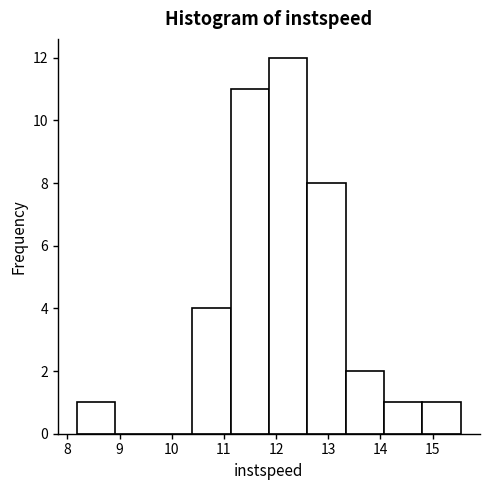

Which range on the x-axis has the tallest bar?

11.9 to 12.6